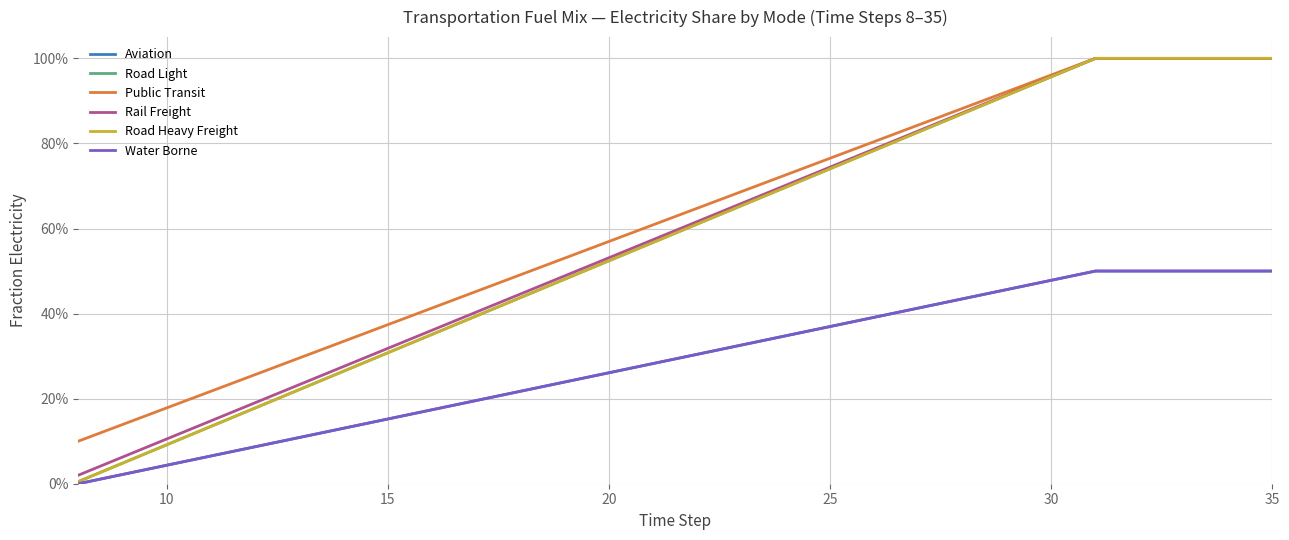

Is this an area chart (filled region under the line)?

No